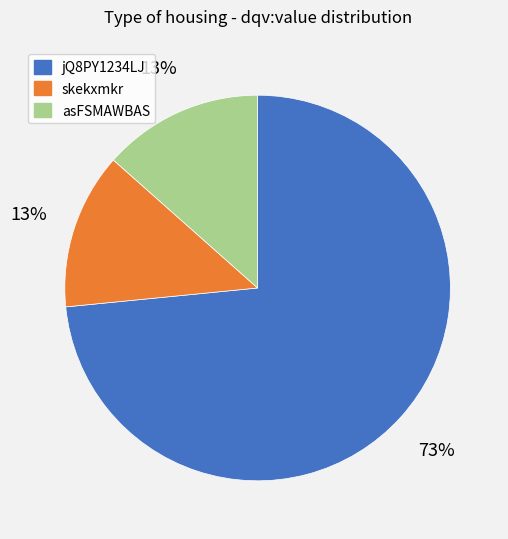

Do skekxmkr and asFSMAWBAS together represent more than half of the pie?

No